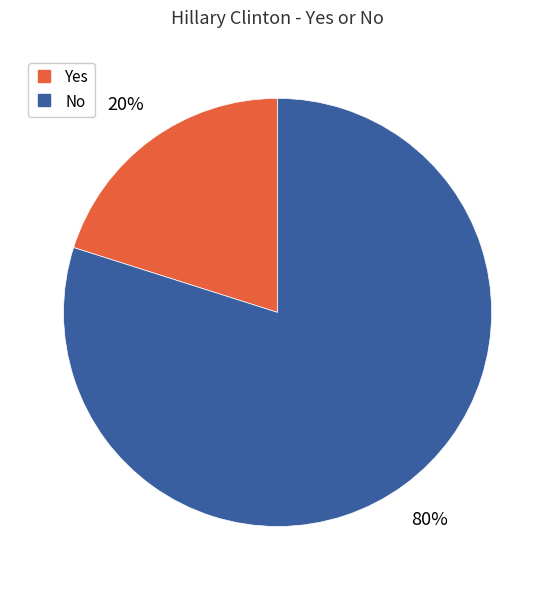

How many segments does this pie chart have?

2